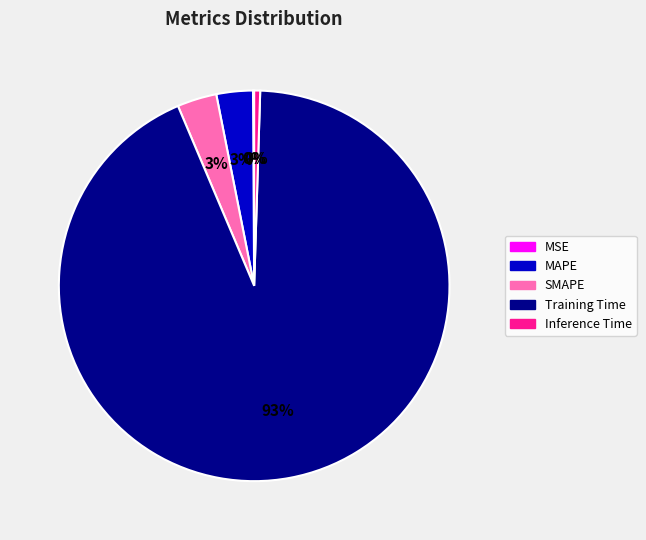

To the nearest percent, what percentage of the pie is MAPE?

3%